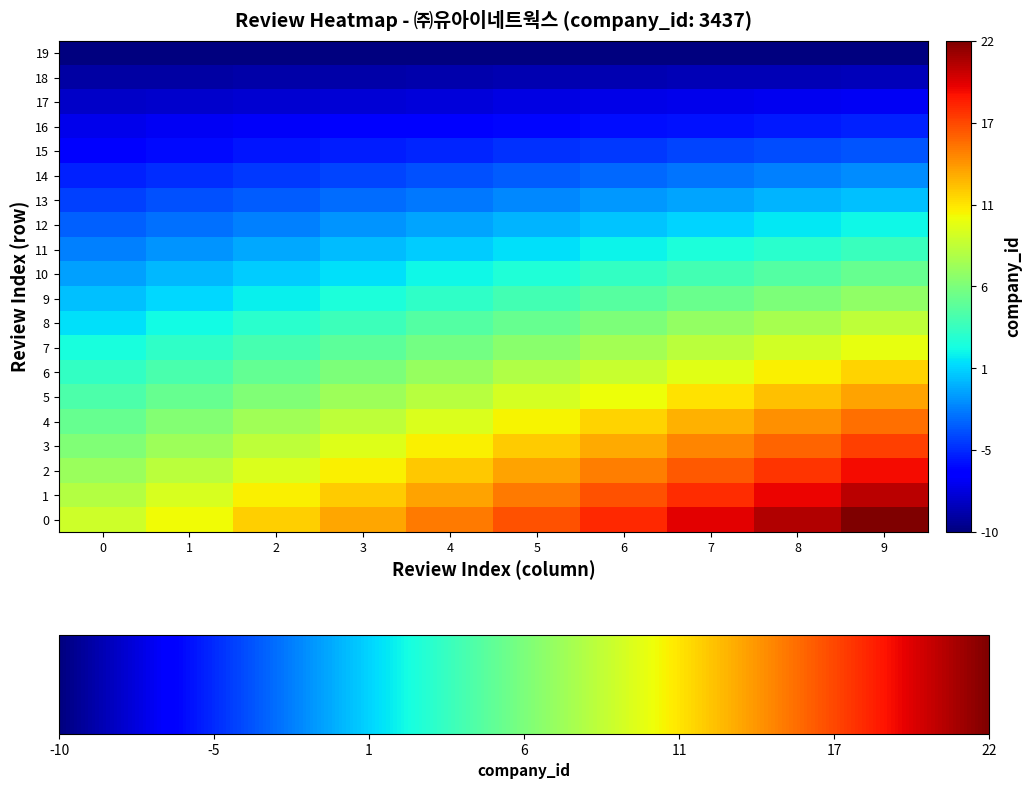

What is the minimum value shown in the chart?

-10.0